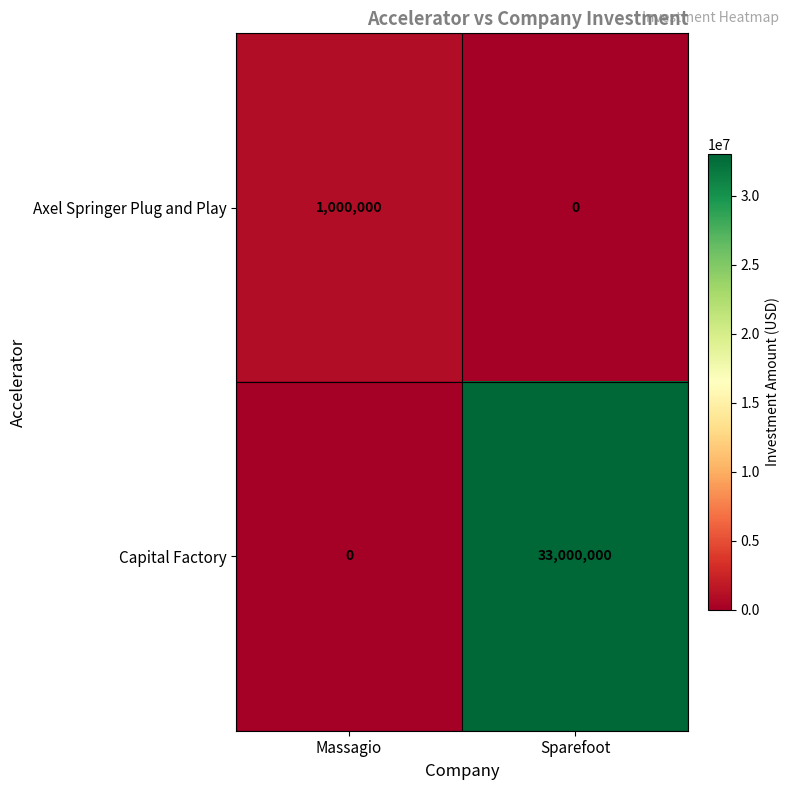

At how many categories does at least one series exceed 5131110?

1